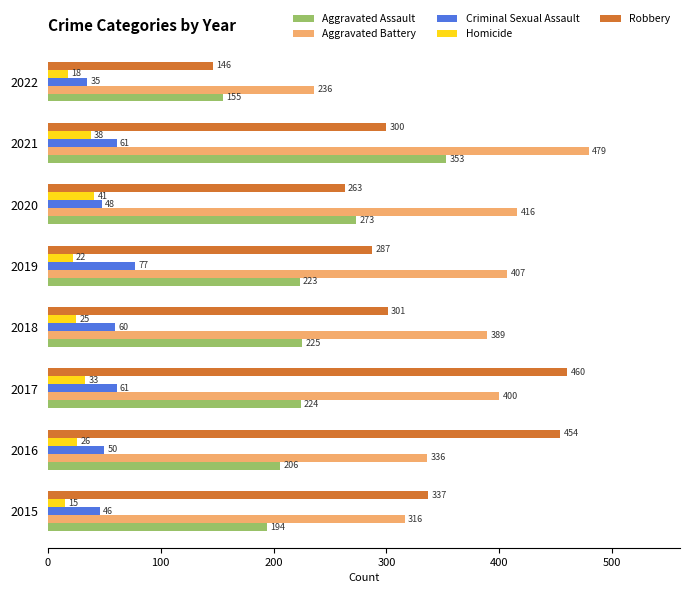

What is the difference between the second highest and minimum values in the Homicide series?

23